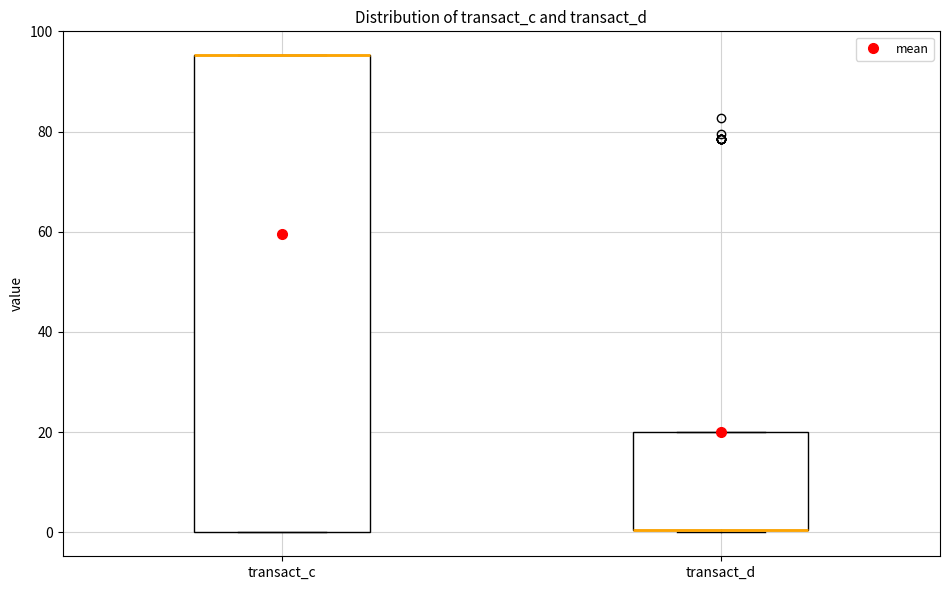

Where is the upper edge of the box for transact_d on the y-axis? The values are not printed on the chart, so give them approximately, as read against the axis.

20